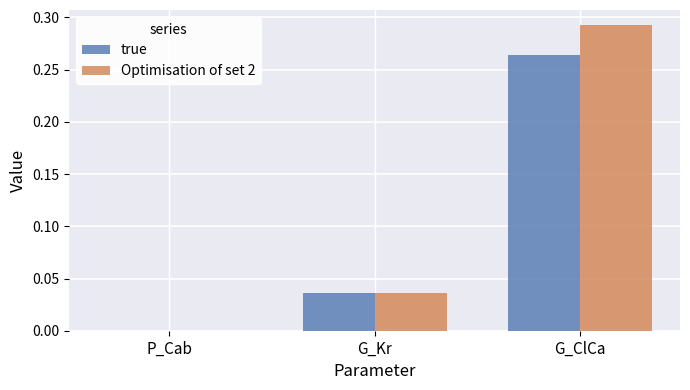

Is it true that Optimisation of set 2 equals 0.0 at G_Kr?

True